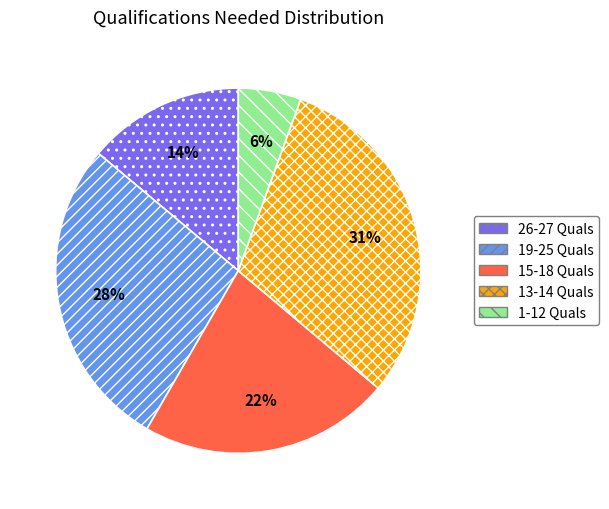

What percentage is the 19-25 Quals slice, to the nearest percent?

28%